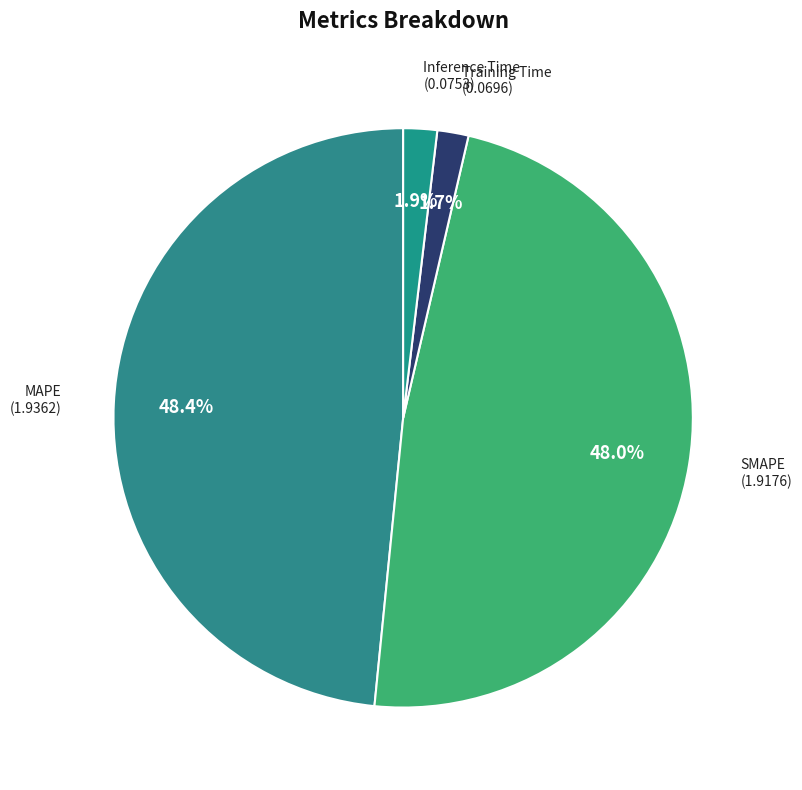

Count the number of slices in the pie.

4